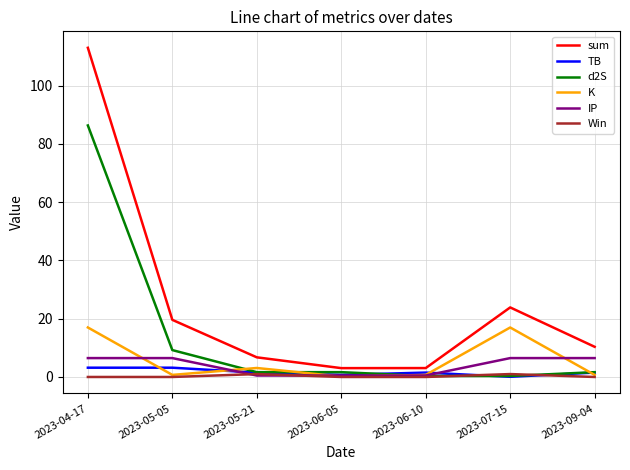

In sum, how many points are higher than both neighbors (excluding endpoints)?

1